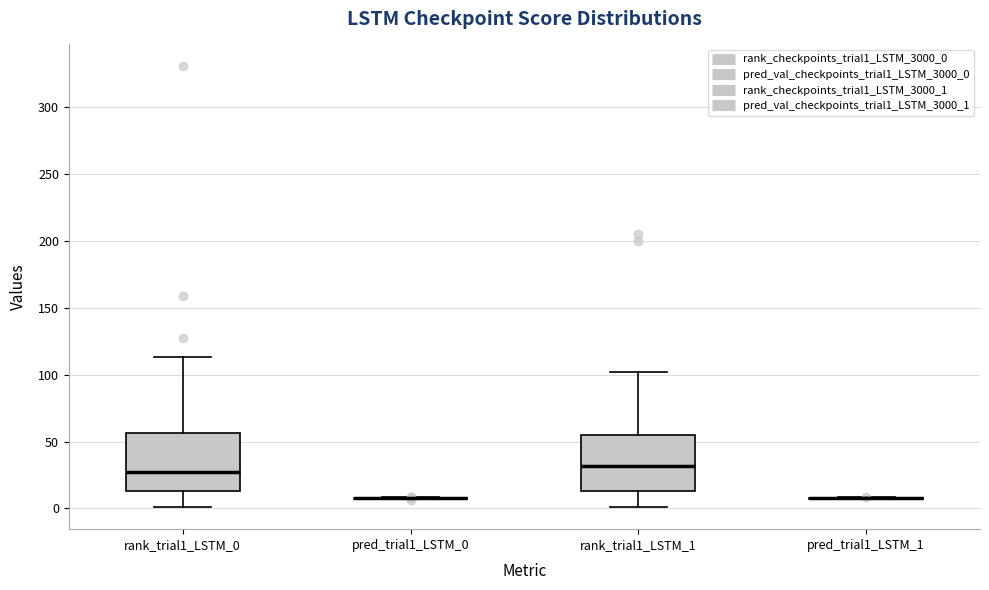

Reading left to right, transcribe this box plot: for each box, give where its median line is, the range the box spans, and where its two whiskers end, as read against the y-axis. The values are not printed on the chart, so give them approximately, as read against the axis.

rank_trial1_LSTM_0: median 25, box 15 to 55, whiskers 0 to 115
pred_trial1_LSTM_0: box collapsed to a line at 10, whiskers 5 to 10
rank_trial1_LSTM_1: median 30, box 15 to 55, whiskers 0 to 100
pred_trial1_LSTM_1: box collapsed to a line at 5, whiskers 5 to 10